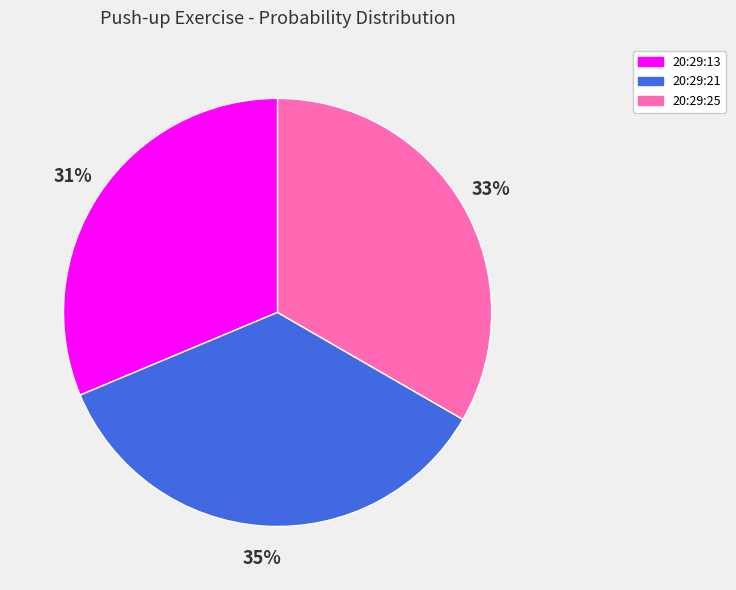

How many slices are in this pie chart?

3